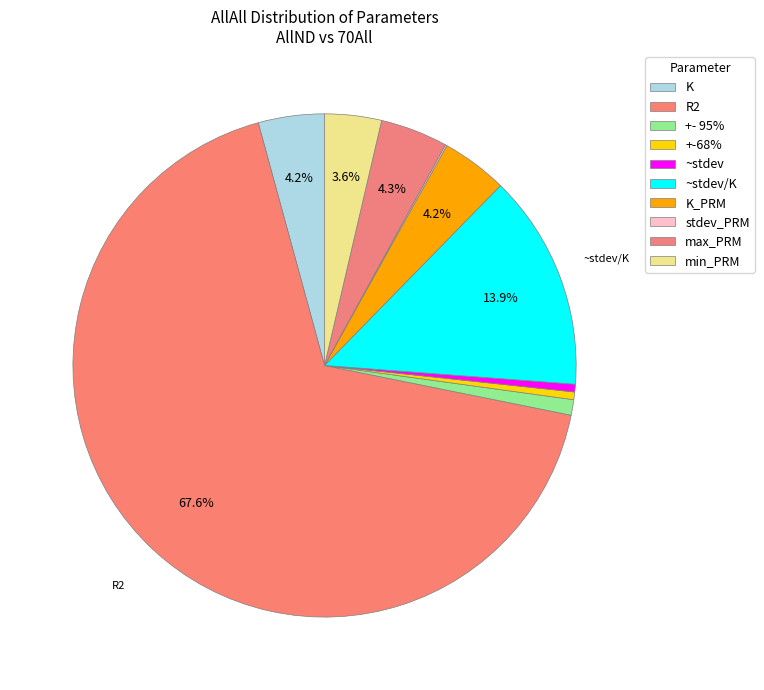

The ~stdev slice represents 0% of the pie. True or false?

True